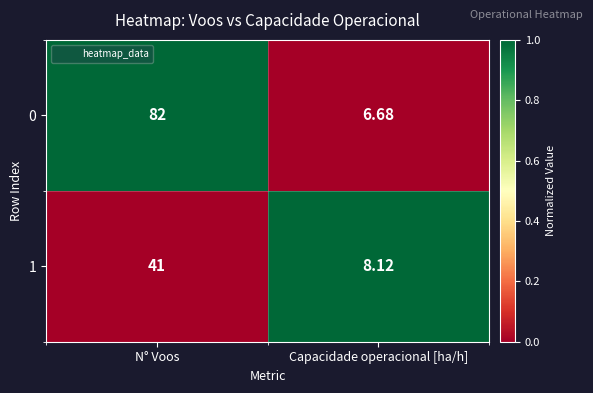

Is the value of 0 at N° Voos greater than the value of 1 at N° Voos?

Yes